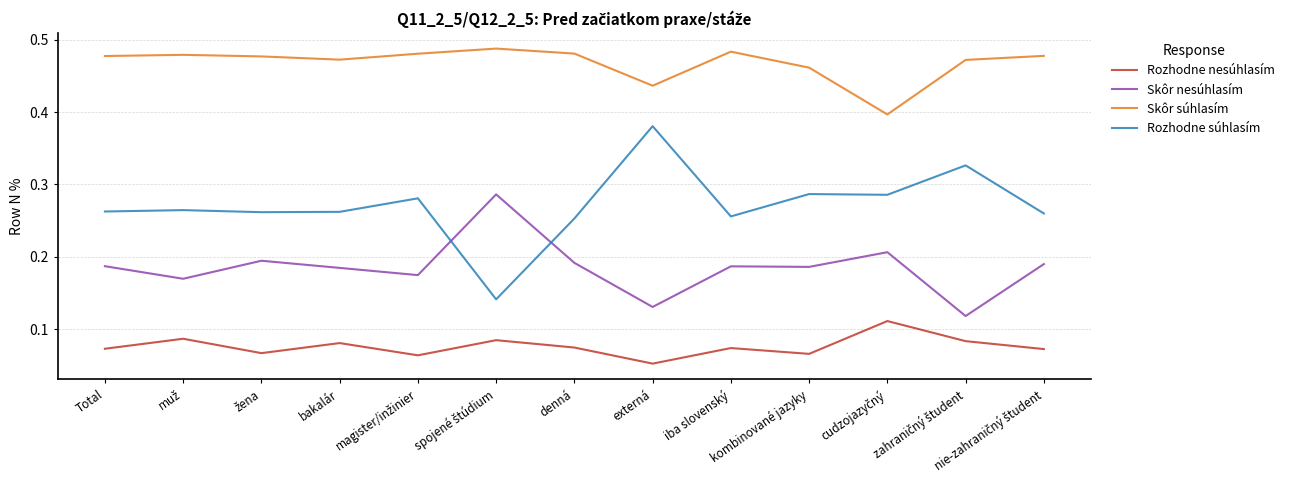

What position from the right is bakalár?

10